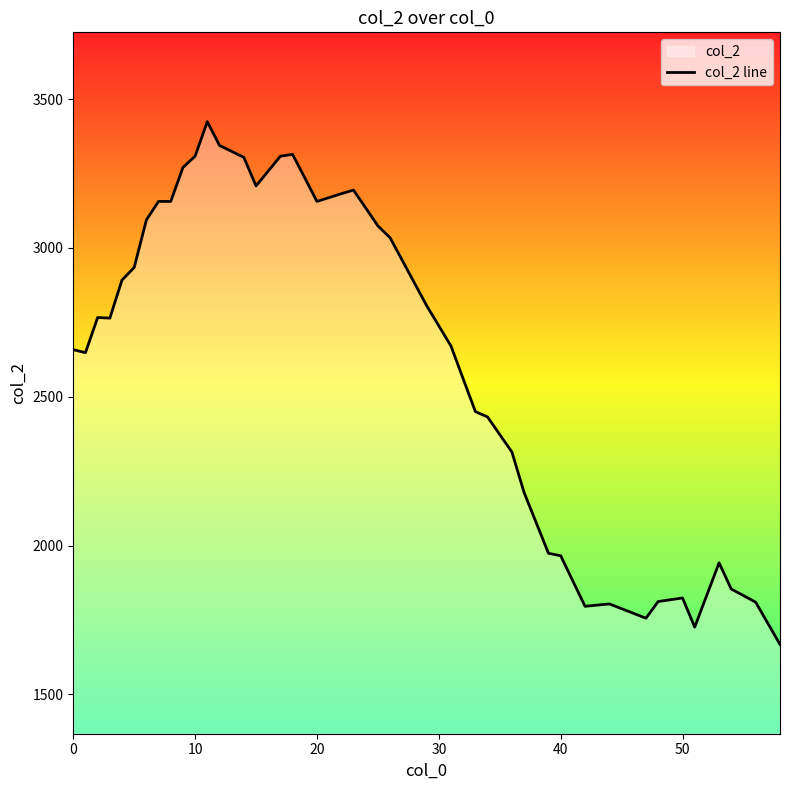

What is the greatest value displayed?

3424